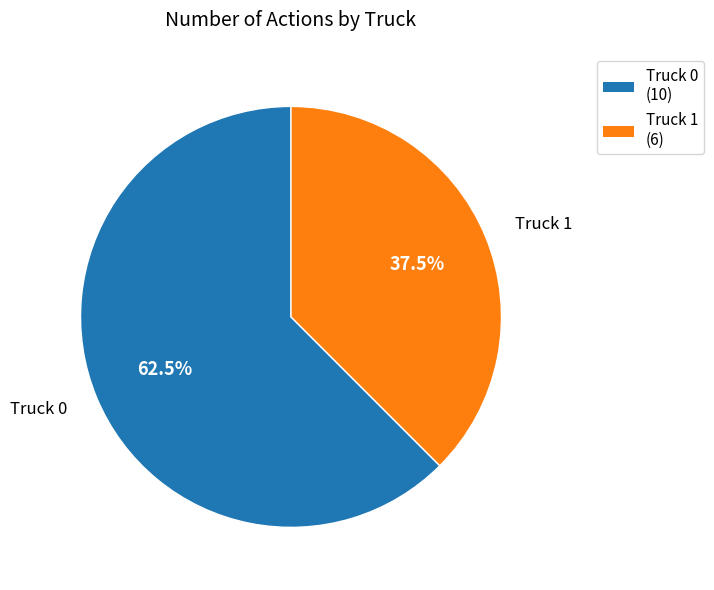

Which category accounts for the majority?

Truck 0